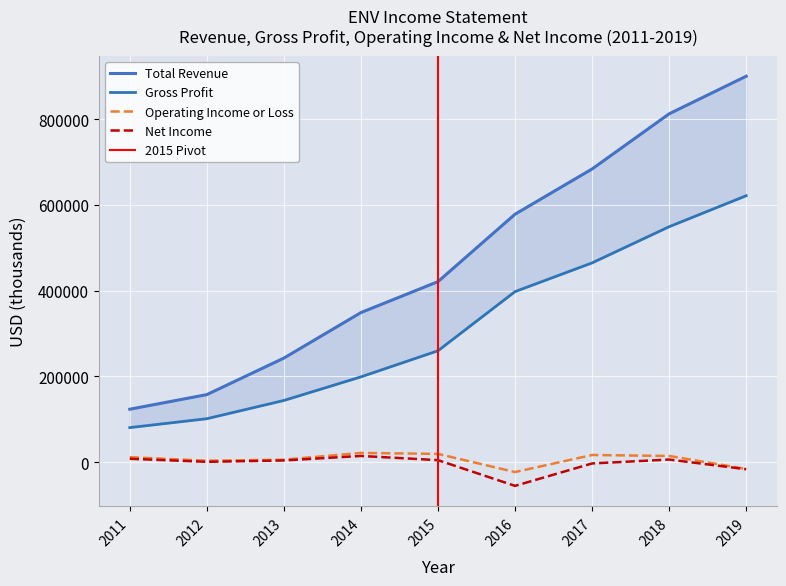

Which label corresponds to the smallest value in the chart?

2016